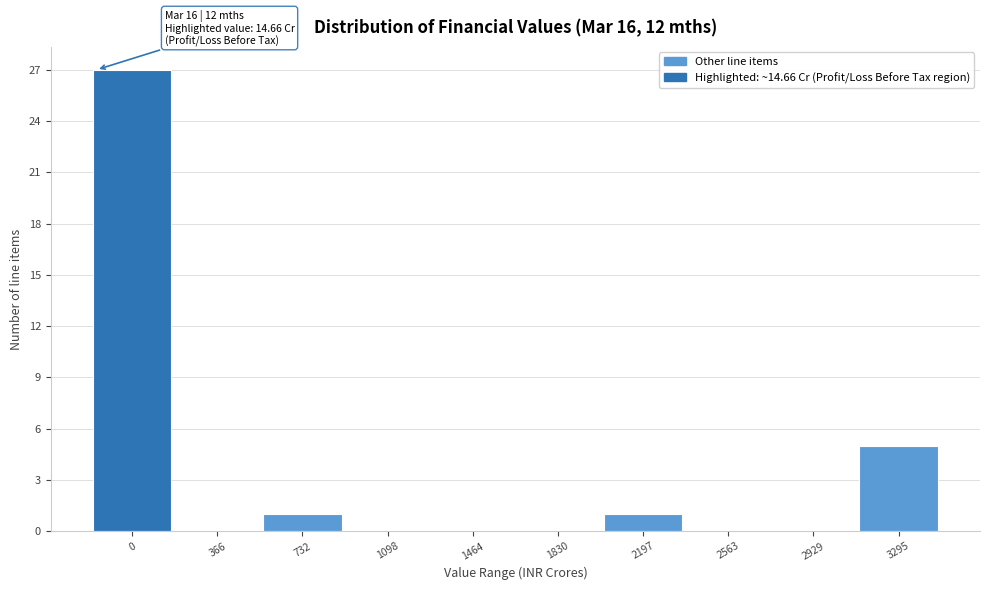

Reading left to right, extract all data points from this chart.

0=27	366=0	732=1	1098=0	1464=0	1830=0	2197=1	2563=0	2929=0	3295=5